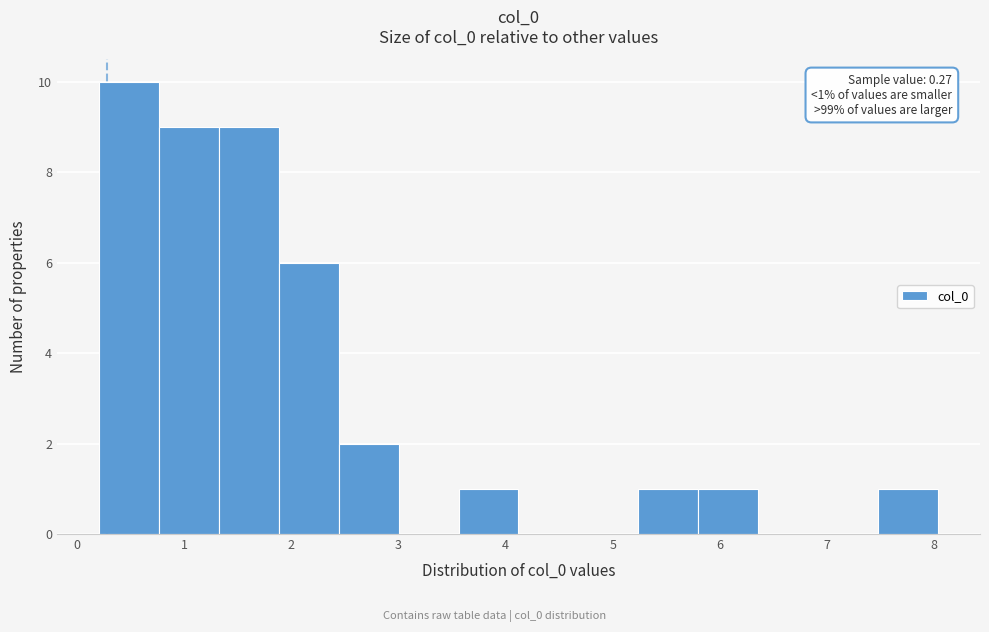

Which range on the x-axis has the tallest bar?

0.2 to 0.8